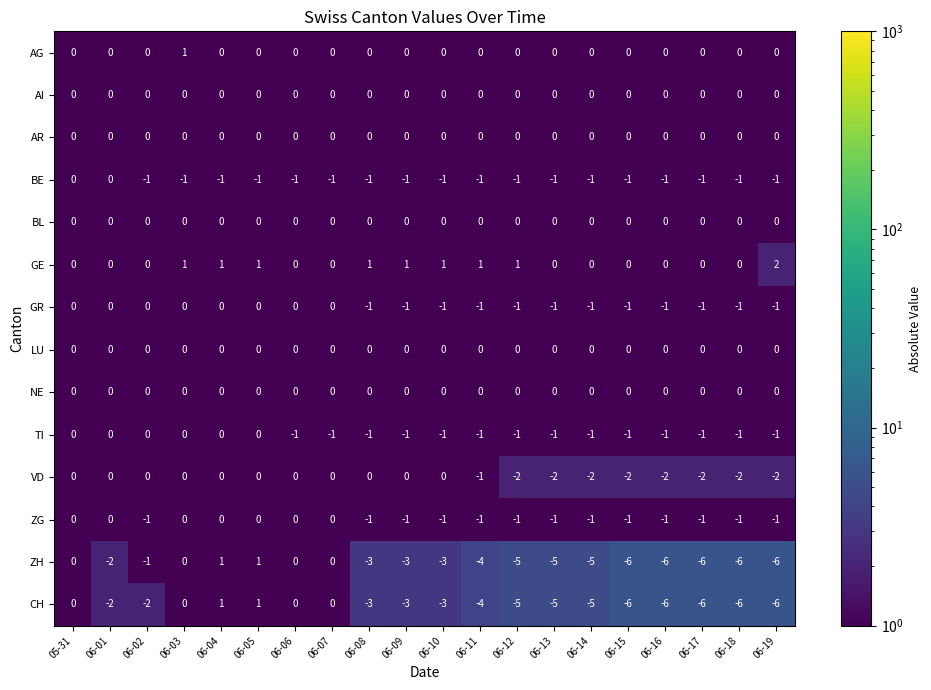

The AR series shows 0 at 06-18. True or false?

True